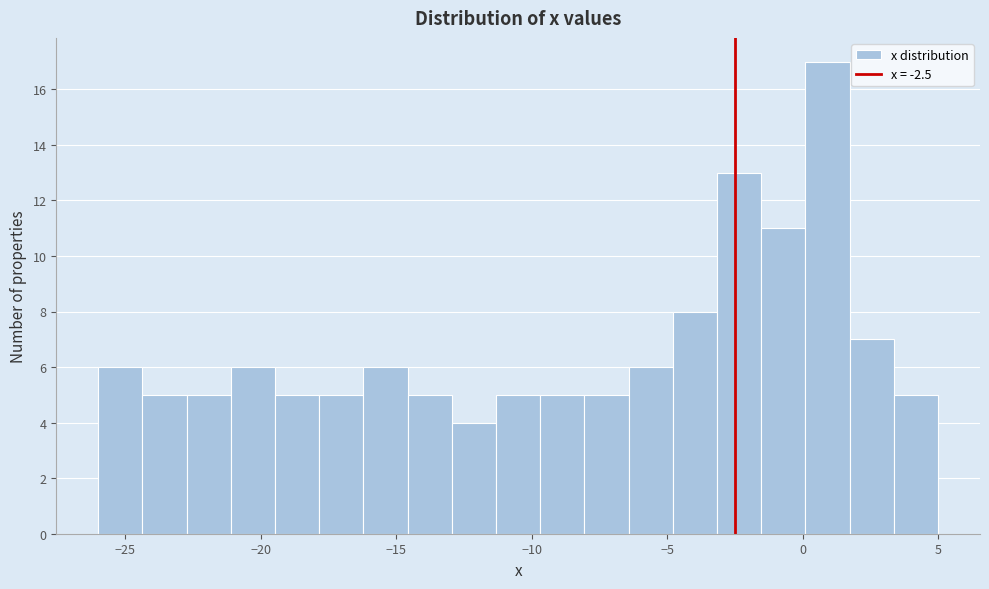

Read against the x-axis, roughly where is the centre of the tallest bar?

1.0